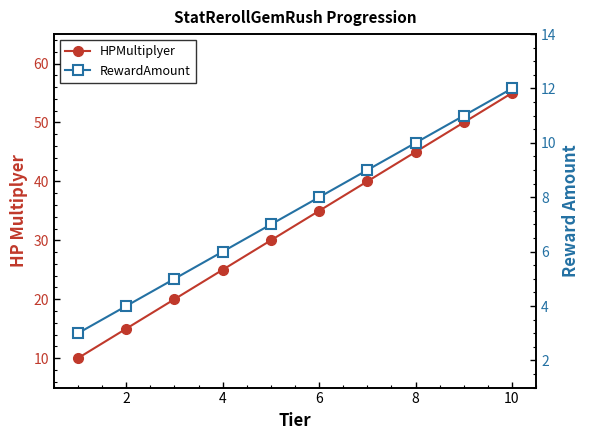

Rank the series by their average value, from lowest to highest.

RewardAmount, HPMultiplyer